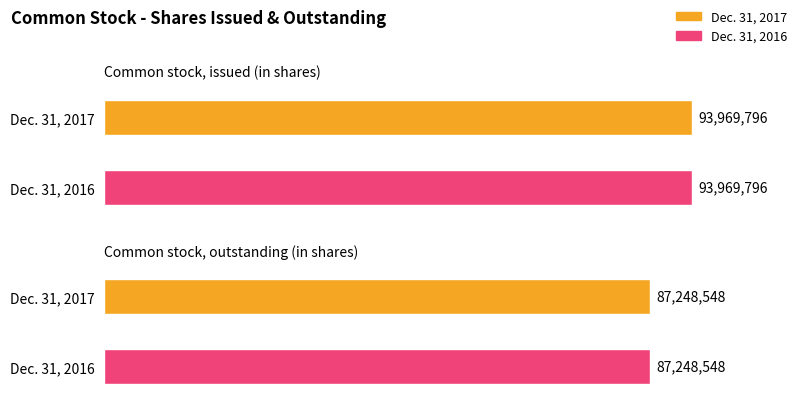

What is the total value across all series at Common stock, issued (in shares)?

187939592